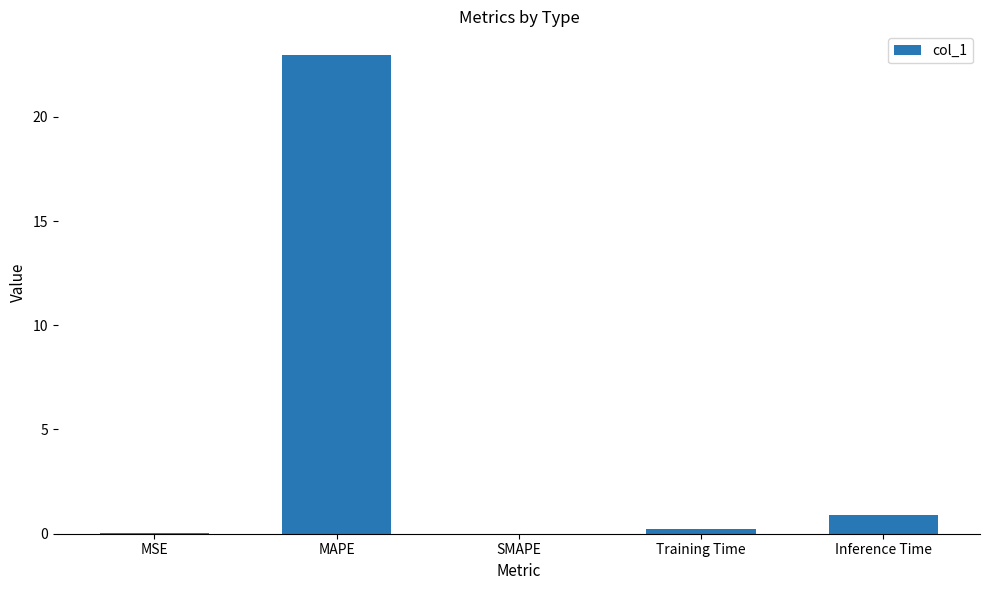

What is the sum of the values at Inference Time and SMAPE?

0.9